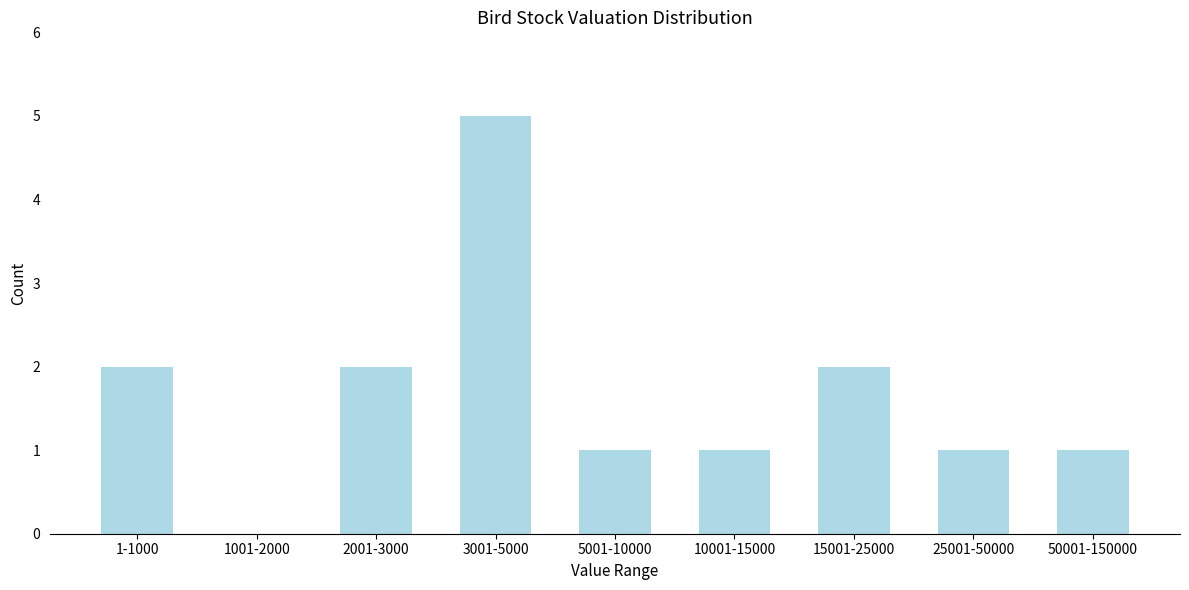

Reading left to right, list all the values displayed in this chart.

1-1000=2	1001-2000=0	2001-3000=2	3001-5000=5	5001-10000=1	10001-15000=1	15001-25000=2	25001-50000=1	50001-150000=1